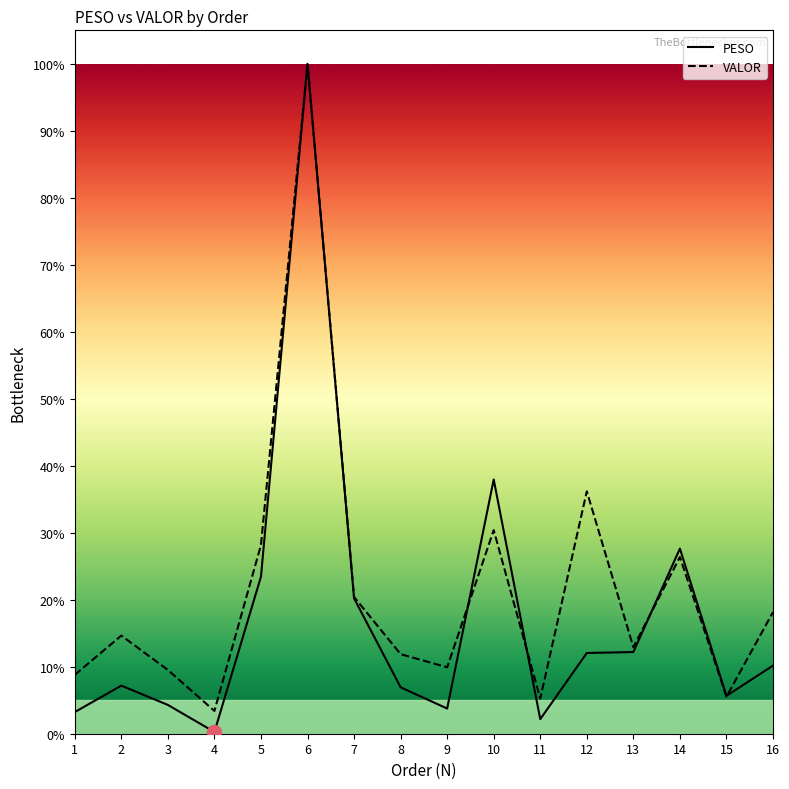

Between which two adjacent categories do VALOR and PESO first intersect?

9 and 10